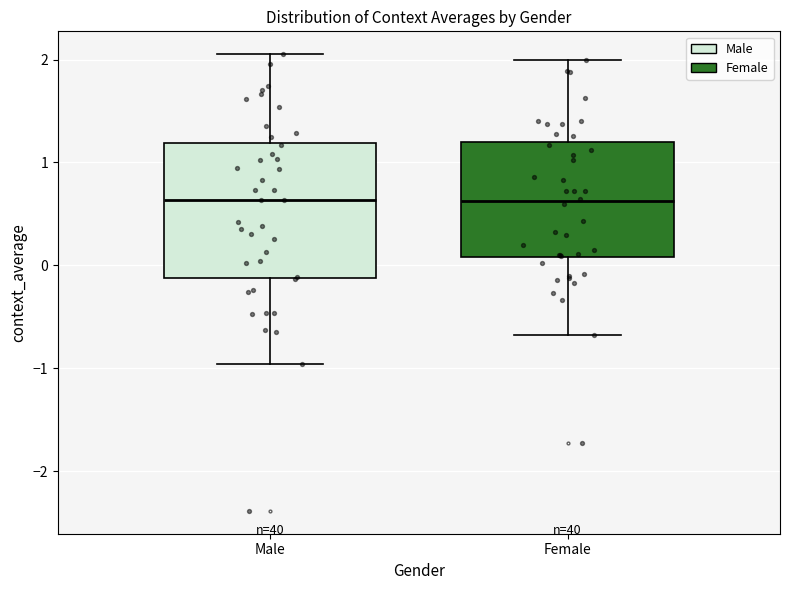

Reading left to right, read every box against the y-axis: the position of its median line, the range the box covers, and the ends of its whiskers. The values are not printed on the chart, so give them approximately, as read against the axis.

Male: median 0.6, box -0.1 to 1.2, whiskers -1.0 to 2.1
Female: median 0.6, box 0.1 to 1.2, whiskers -0.7 to 2.0